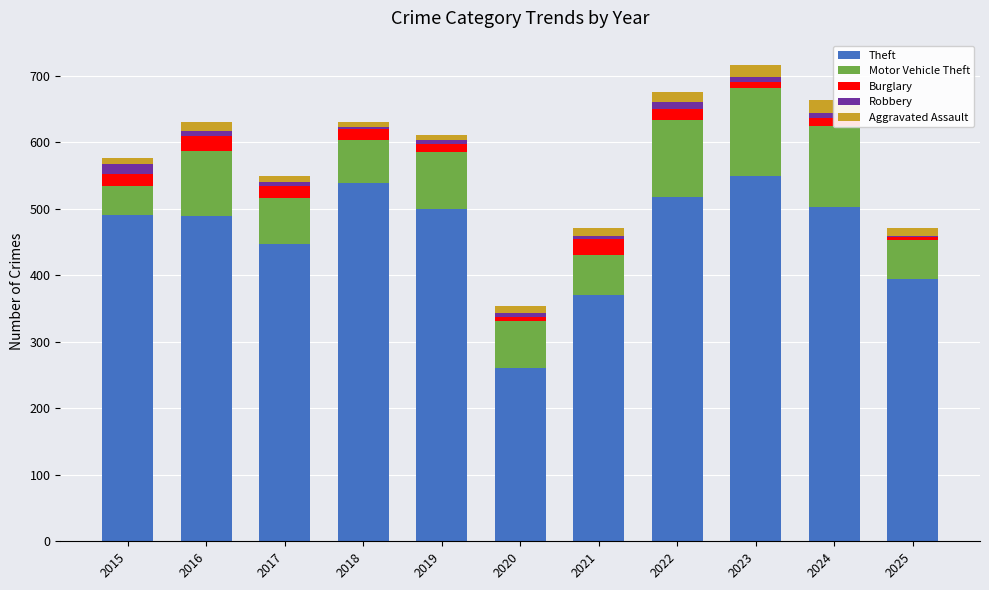

Rank the series at 2023 from lowest to highest value.

Robbery, Burglary, Aggravated Assault, Motor Vehicle Theft, Theft